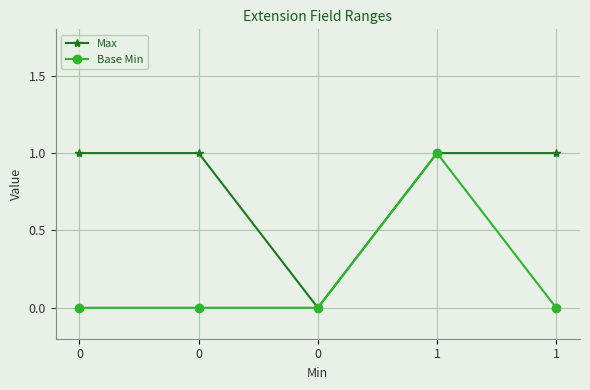

Does the chart have visible grid lines?

Yes